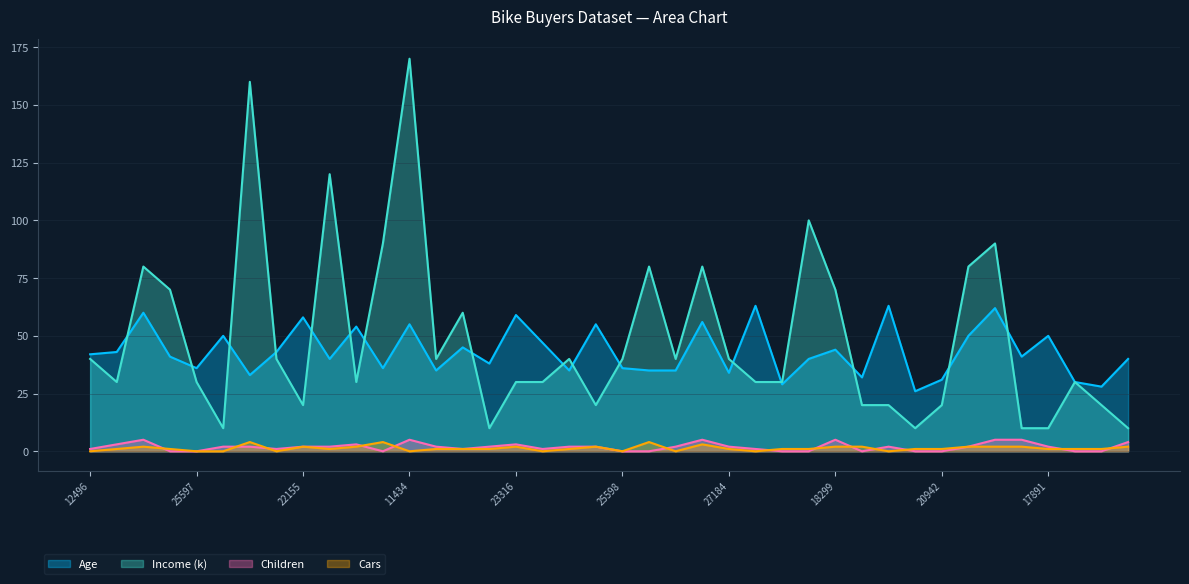

Reading left to right, extract all data points from this chart.

Age: 12496=42	24107=43	14177=60	24381=41	25597=36	13507=50	27974=33	19364=43	22155=58	19280=40	22173=54	12697=36	11434=55	25323=35	23542=45	20870=38	23316=59	12610=47	27183=35	25940=55	25598=36	21564=35	19193=35	26412=56	27184=34	12590=63	17841=29	18283=40	18299=44	16466=32	19273=63	22400=26	20942=31	18484=50	12291=62	28380=41	17891=50	27832=30	26863=28	16259=40
Income: 12496=40	24107=30	14177=80	24381=70	25597=30	13507=10	27974=160	19364=40	22155=20	19280=120	22173=30	12697=90	11434=170	25323=40	23542=60	20870=10	23316=30	12610=30	27183=40	25940=20	25598=40	21564=80	19193=40	26412=80	27184=40	12590=30	17841=30	18283=100	18299=70	16466=20	19273=20	22400=10	20942=20	18484=80	12291=90	28380=10	17891=10	27832=30	26863=20	16259=10
Children: 12496=1	24107=3	14177=5	24381=0	25597=0	13507=2	27974=2	19364=1	22155=2	19280=2	22173=3	12697=0	11434=5	25323=2	23542=1	20870=2	23316=3	12610=1	27183=2	25940=2	25598=0	21564=0	19193=2	26412=5	27184=2	12590=1	17841=0	18283=0	18299=5	16466=0	19273=2	22400=0	20942=0	18484=2	12291=5	28380=5	17891=2	27832=0	26863=0	16259=4
Cars: 12496=0	24107=1	14177=2	24381=1	25597=0	13507=0	27974=4	19364=0	22155=2	19280=1	22173=2	12697=4	11434=0	25323=1	23542=1	20870=1	23316=2	12610=0	27183=1	25940=2	25598=0	21564=4	19193=0	26412=3	27184=1	12590=0	17841=1	18283=1	18299=2	16466=2	19273=0	22400=1	20942=1	18484=2	12291=2	28380=2	17891=1	27832=1	26863=1	16259=2